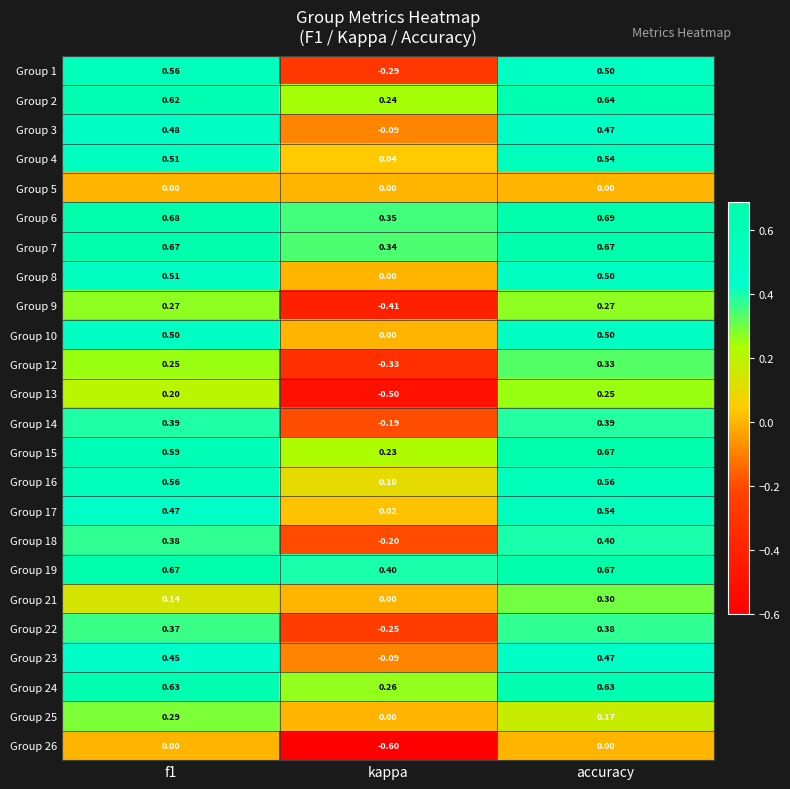

Where is Group 14 nearest to the value 0?

kappa